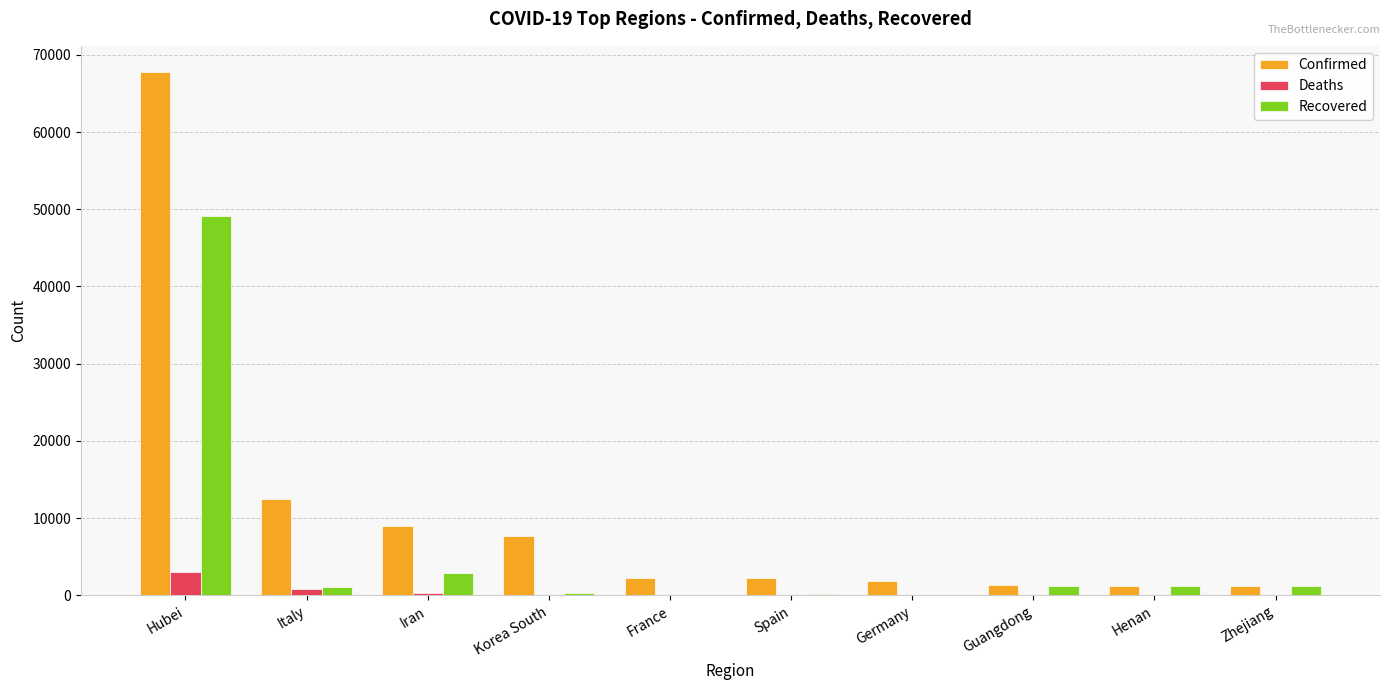

Which series has the largest total across all categories?

Confirmed